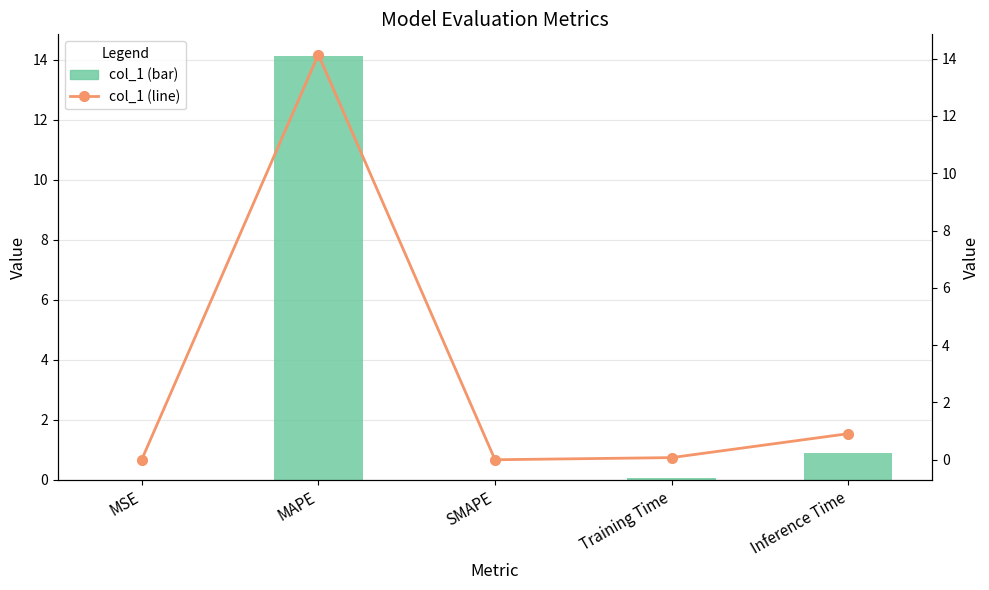

What position from the left is Training Time?

4